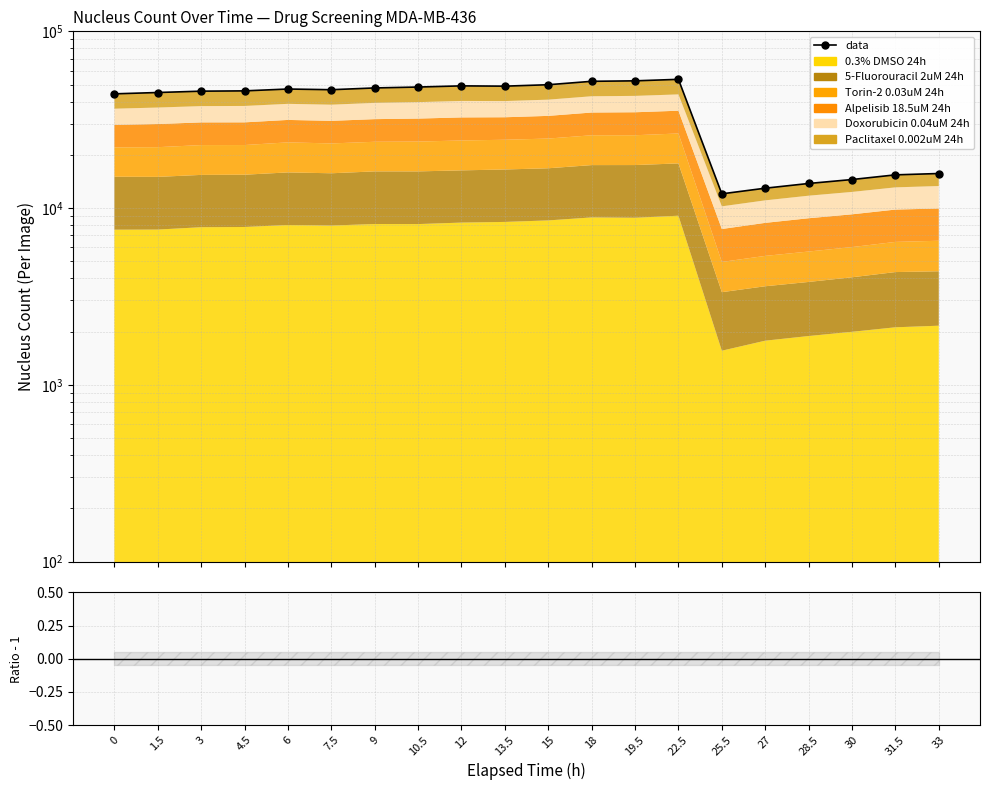

Rank the categories by value from lowest to highest.

25.5, 27, 28.5, 30, 31.5, 33, 0, 1.5, 3, 4.5, 7.5, 6, 9, 10.5, 13.5, 12, 15, 18, 19.5, 22.5